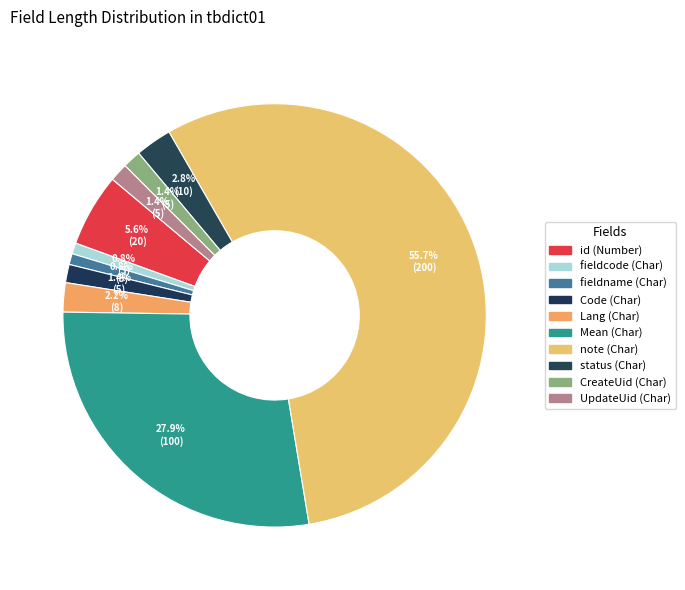

Rank the categories by value from highest to lowest.

note (Char), Mean (Char), id (Number), status (Char), Lang (Char), Code (Char), CreateUid (Char), UpdateUid (Char), fieldcode (Char), fieldname (Char)